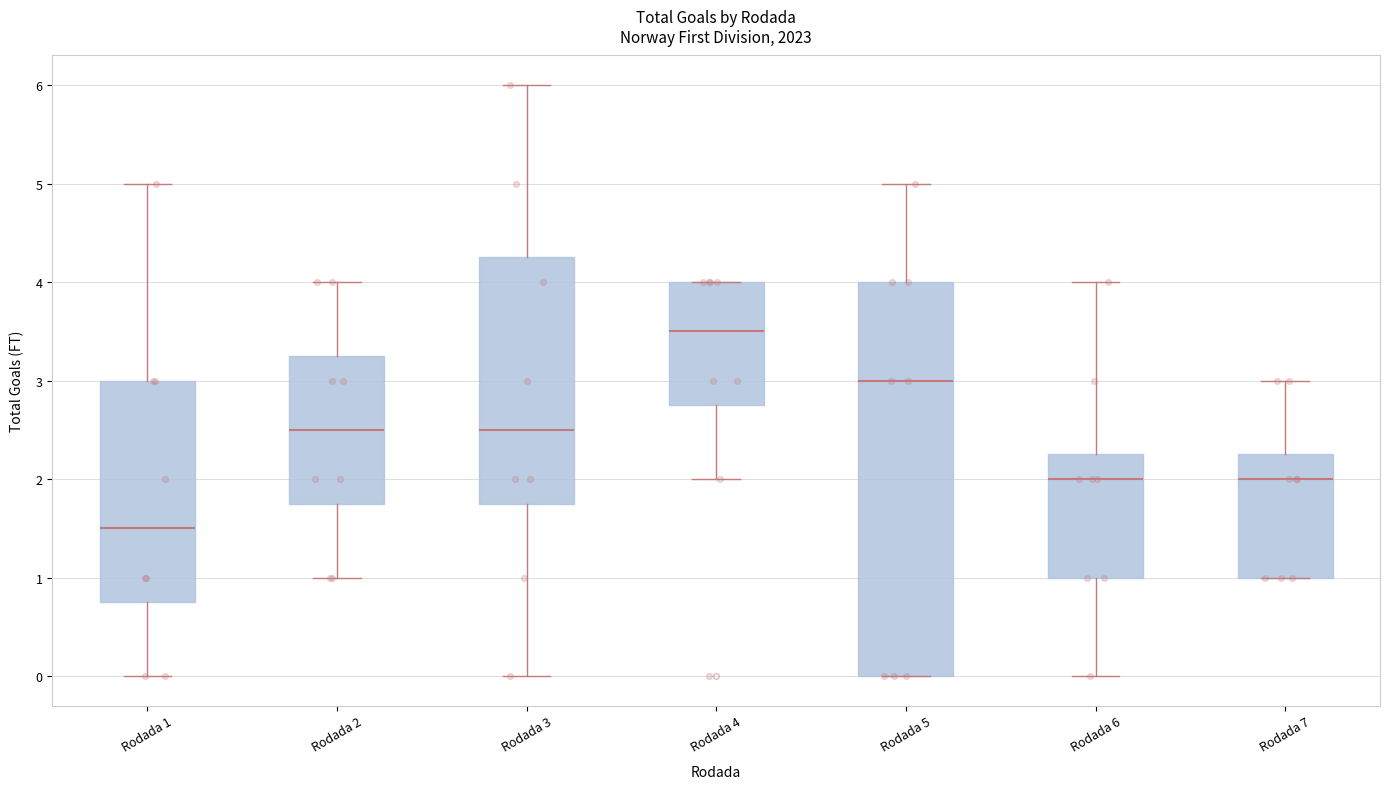

Reading left to right, read every box against the y-axis: the position of its median line, the range the box covers, and the ends of its whiskers. The values are not printed on the chart, so give them approximately, as read against the axis.

Rodada 1: median 1.5, box 0.8 to 3.0, whiskers 0.0 to 5.0
Rodada 2: median 2.5, box 1.8 to 3.3, whiskers 1.0 to 4.0
Rodada 3: median 2.5, box 1.8 to 4.3, whiskers 0.0 to 6.0
Rodada 4: median 3.5, box 2.8 to 4.0, whiskers 2.0 to 4.0
Rodada 5: median 3.0, box 0.0 to 4.0, whiskers 0.0 to 5.0
Rodada 6: median 2.0, box 1.0 to 2.3, whiskers 0.0 to 4.0
Rodada 7: median 2.0, box 1.0 to 2.3, whiskers 1.0 to 3.0